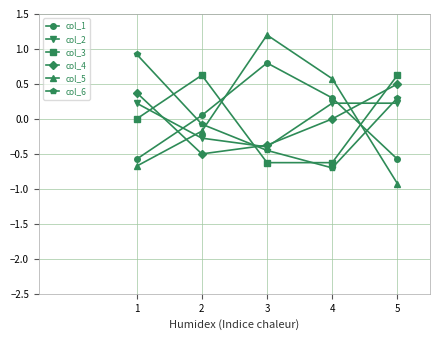

What is the approximate value of col_1 at 3?

0.8